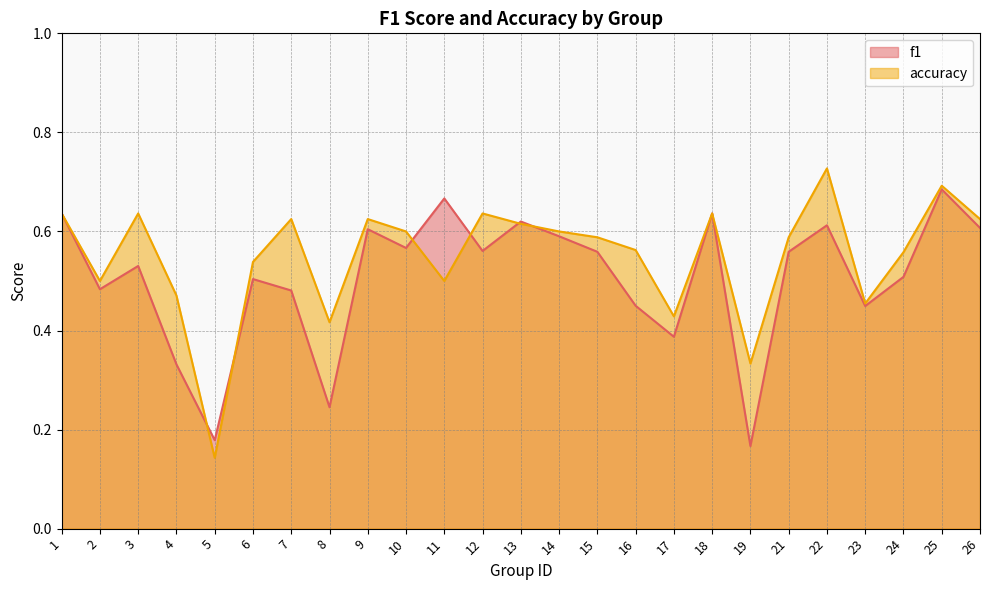

Where is the first local minimum for accuracy?

2